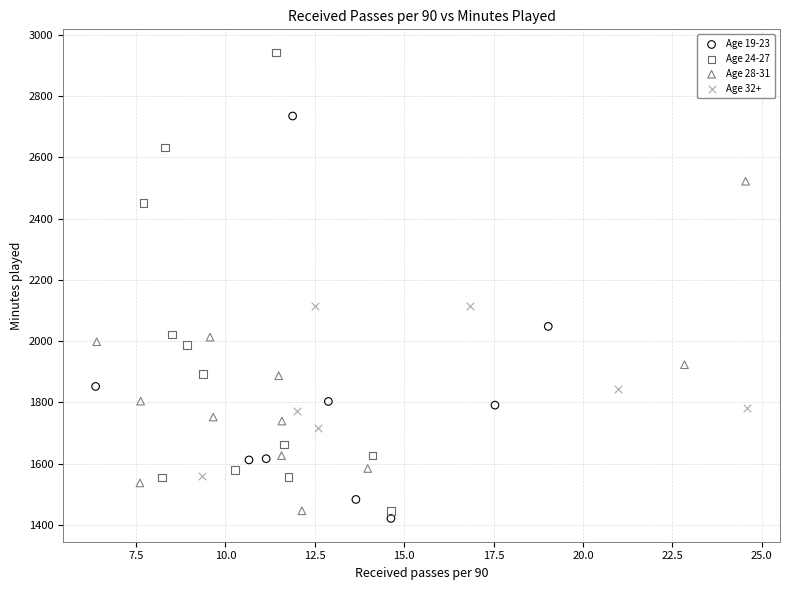

Which series has the widest spread of Y values?

Age 24-27